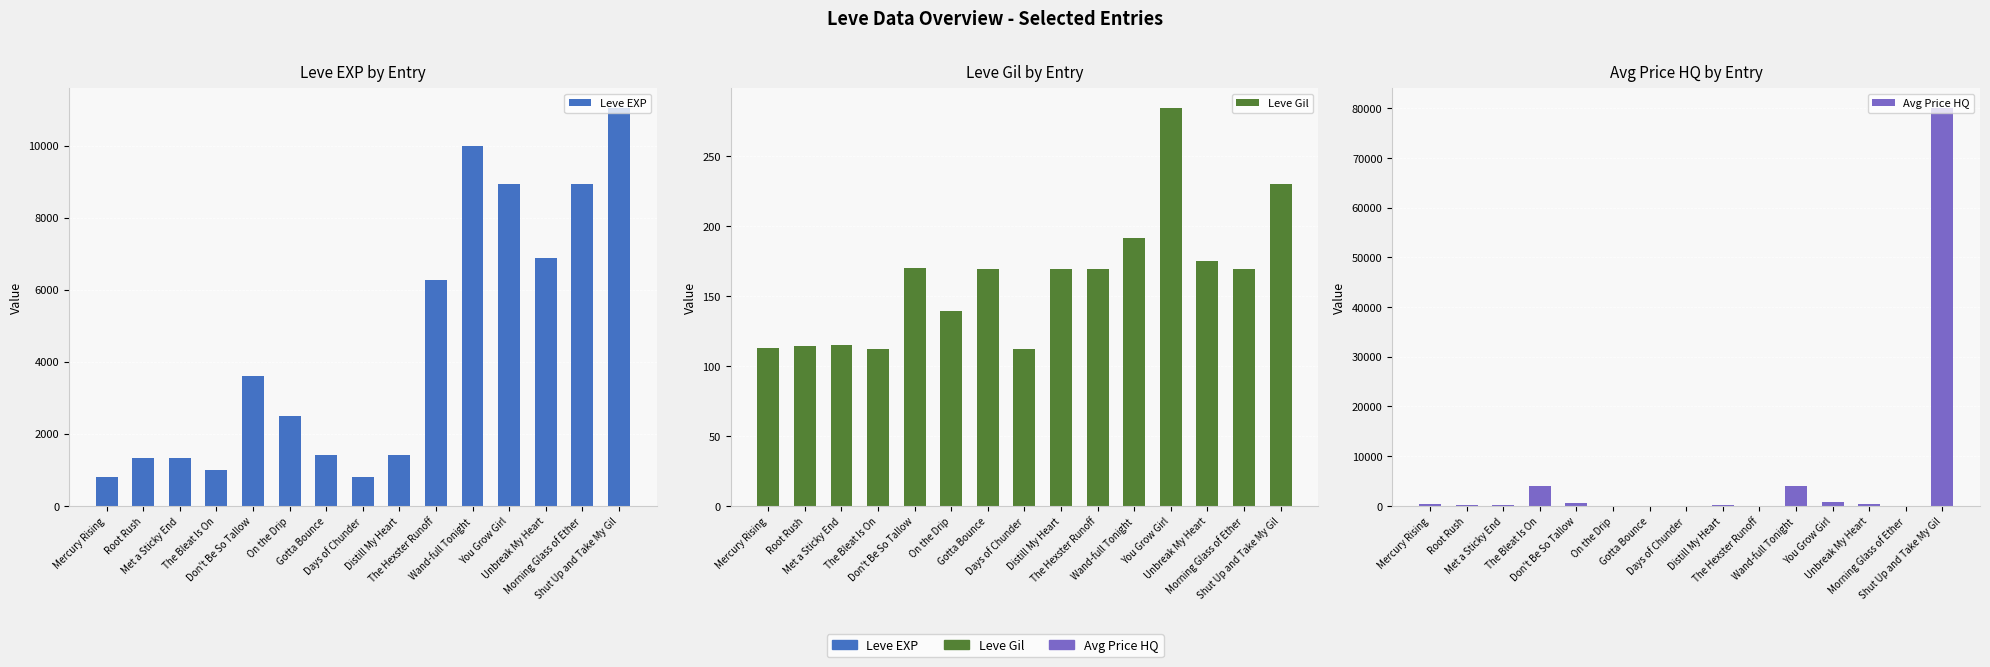

The value of Leve EXP at Days of Chunder is 800.0. True or false?

True